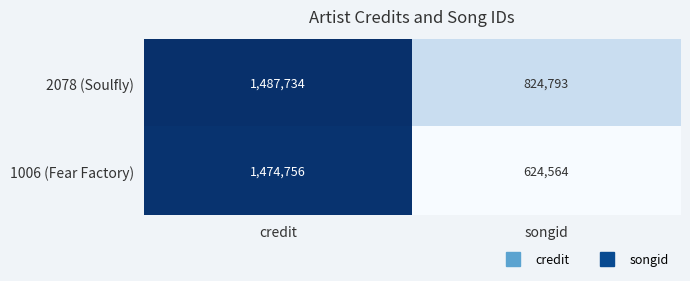

At which category does the chart reach its peak across all series?

credit